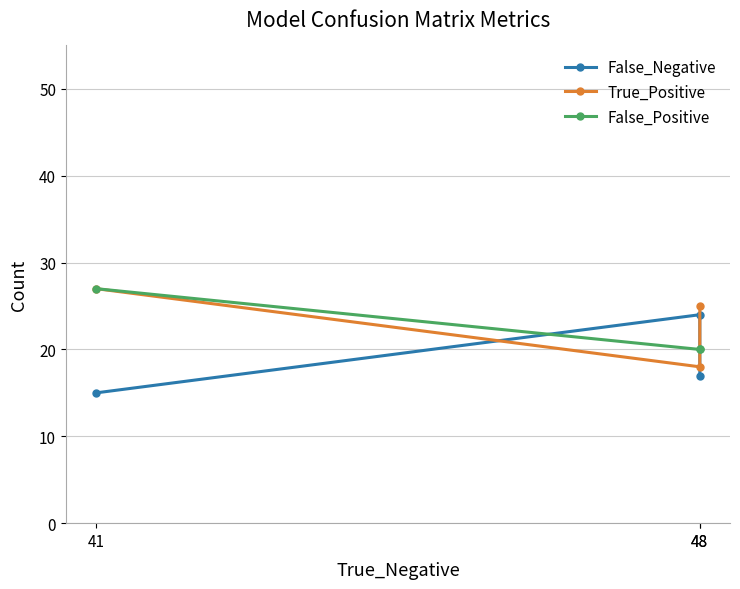

Rank the series by their maximum value, from highest to lowest.

True_Positive, False_Positive, False_Negative